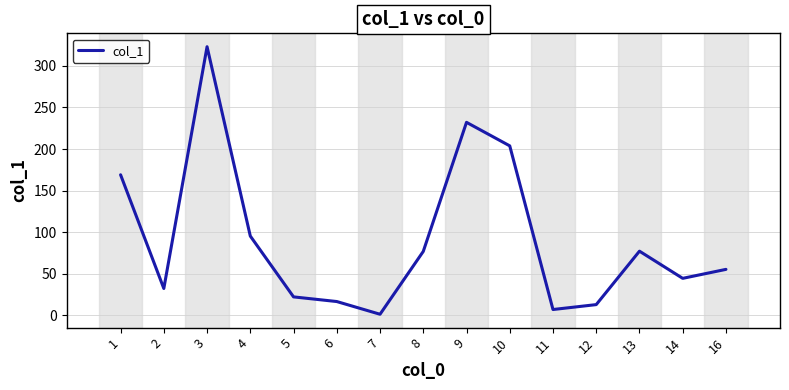

At which category does the data reach its first local peak?

3